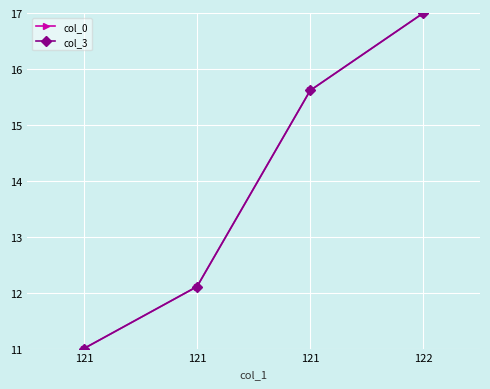

At 121, list the series in order from smallest to largest.

col_0, col_3